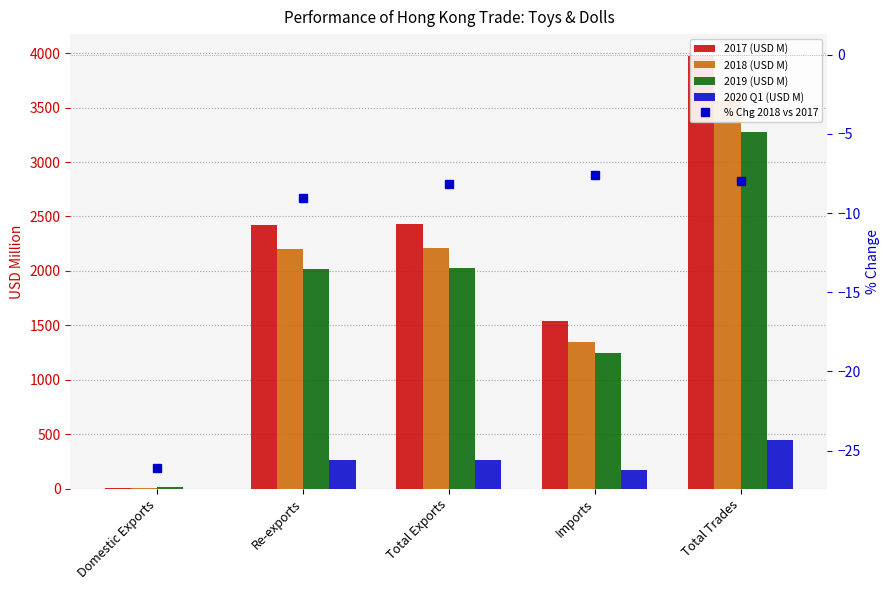

Reading left to right, transcribe all the data shown in this chart.

2017 (USD M): 12.0	2422.7	2434.7	1540.6	3975.3
2018 (USD M): 8.8	2203.7	2212.5	1349.5	3562.0
2019 (USD M): 13.3	2018.1	2031.4	1246.8	3278.2
2020 Q1 (USD M): 2.5	264.3	266.8	177.3	444.1
% Chg 2018 vs 2017: -26.1	-9.0	-8.2	-7.6	-8.0